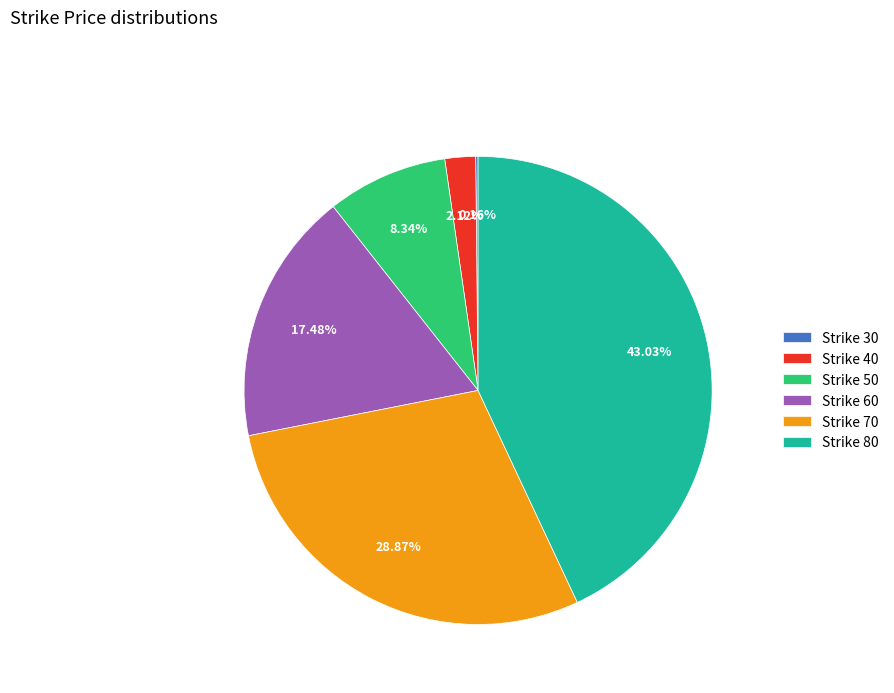

Is there a majority slice in this chart?

No